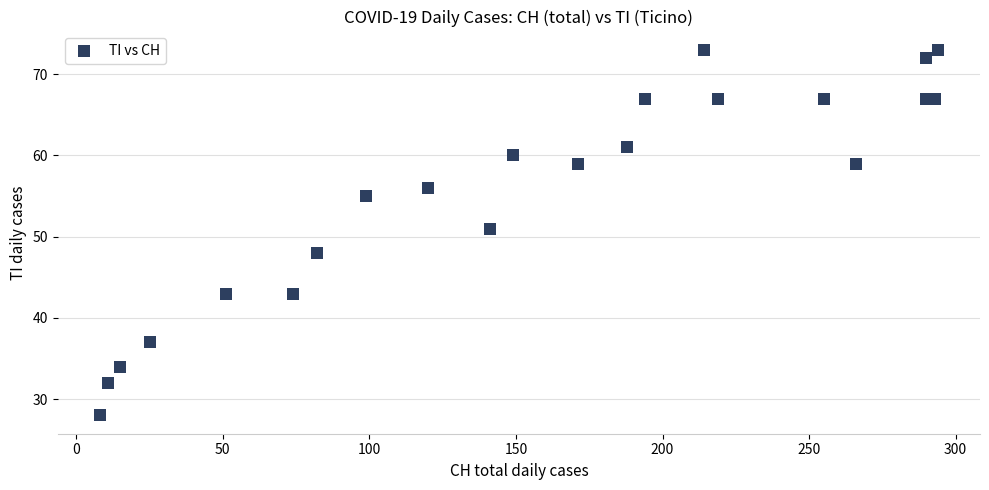

What Y value in the scatter plot is closest to 50?

51